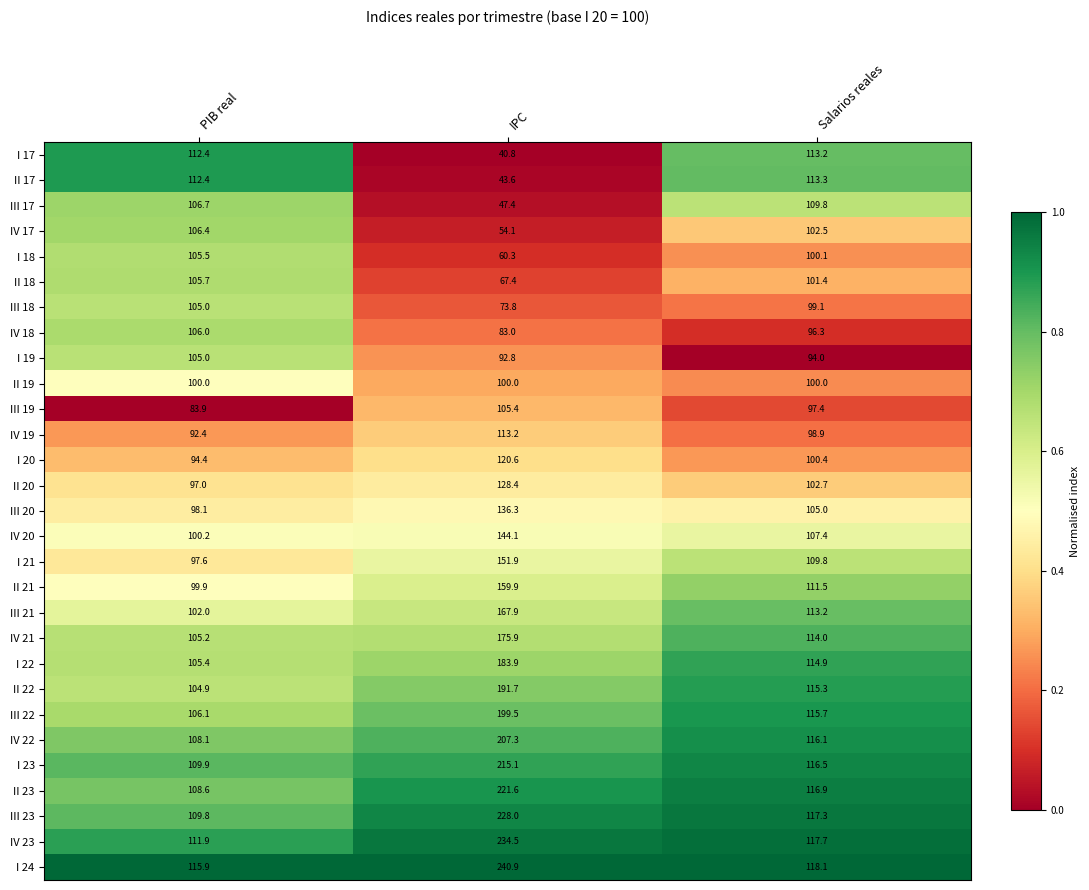

What is the difference between the highest and lowest values at IPC?

200.1